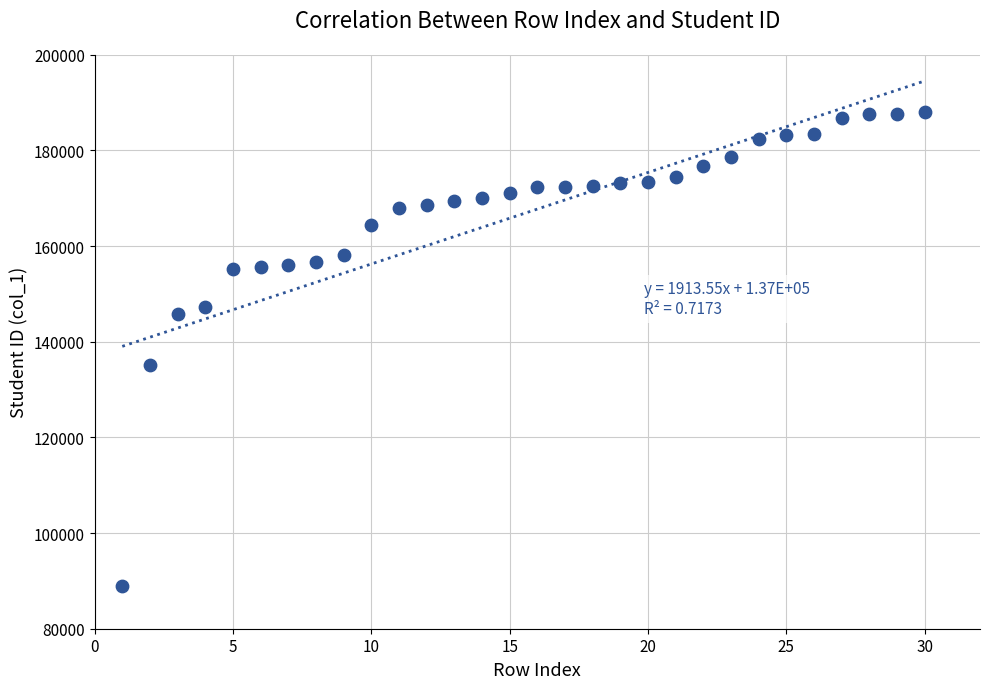

What Y value in the scatter plot is closest to 138539?

135216